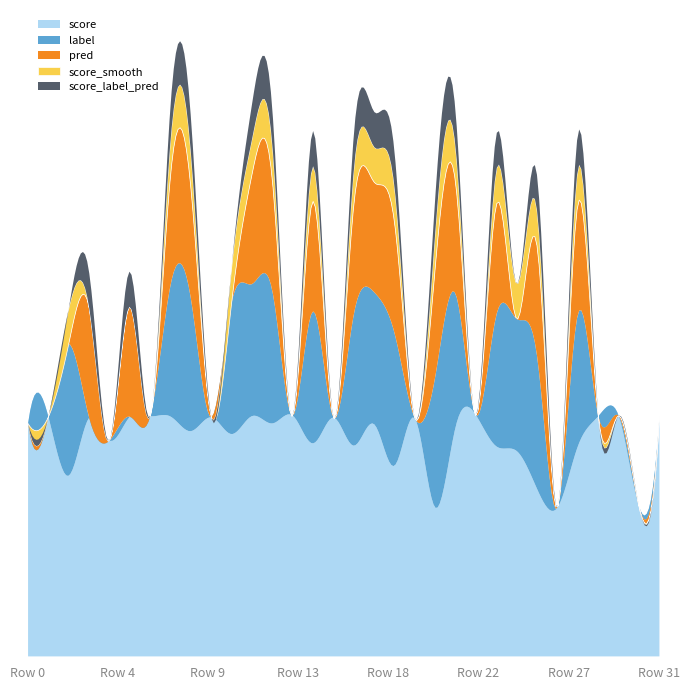

True or false: label has a value of 0.0 at 28.

True